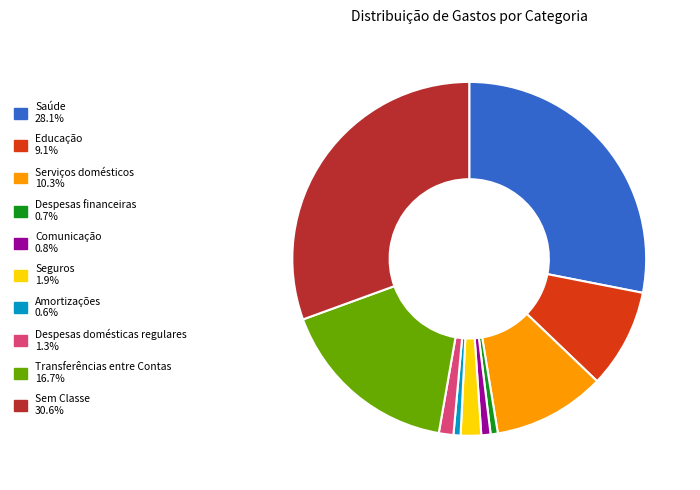

Approximately how many times larger is the value at Despesas domésticas regulares compared to Seguros?

0.7